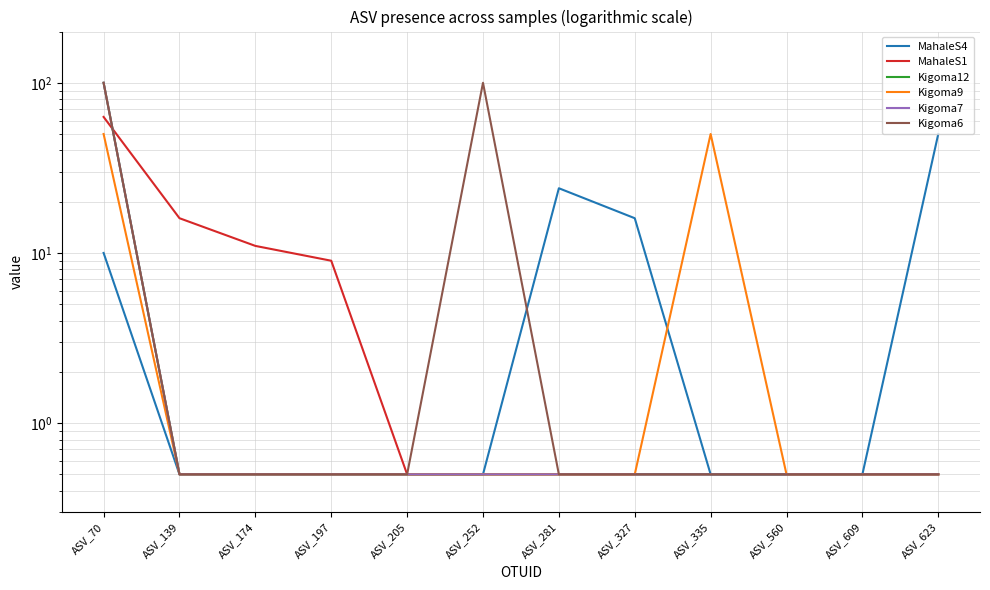

What is the maximum value for Kigoma9?

50.0